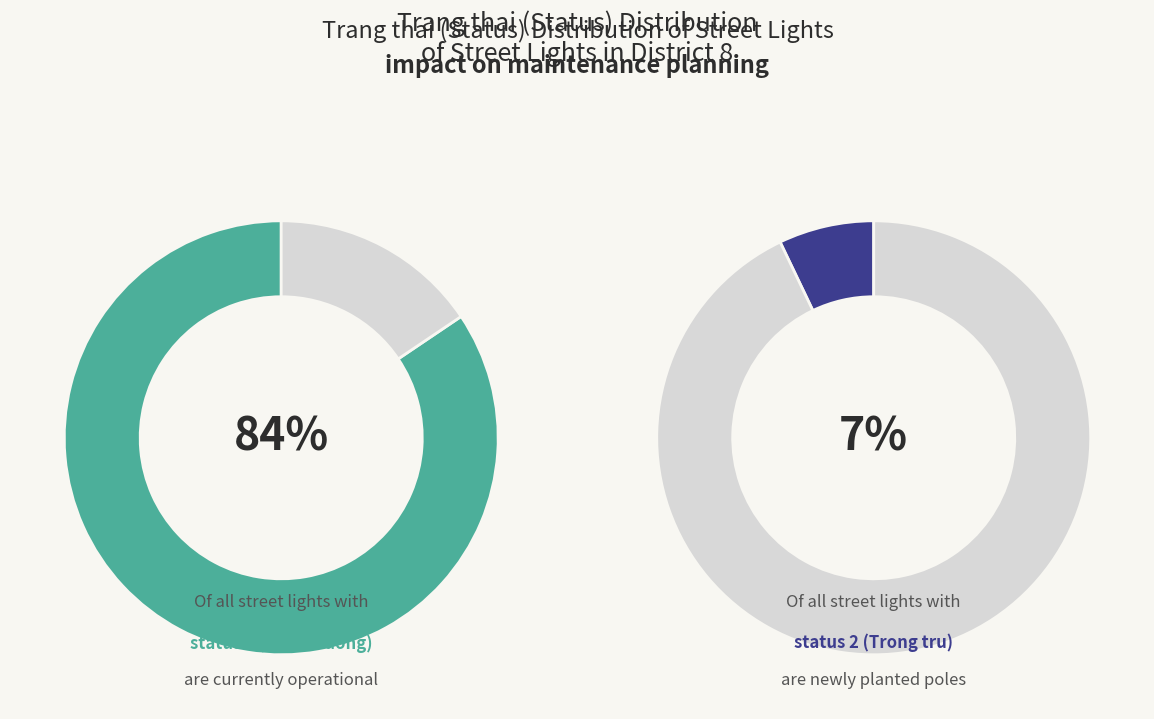

Is there any slice that represents more than half of the pie?

Yes